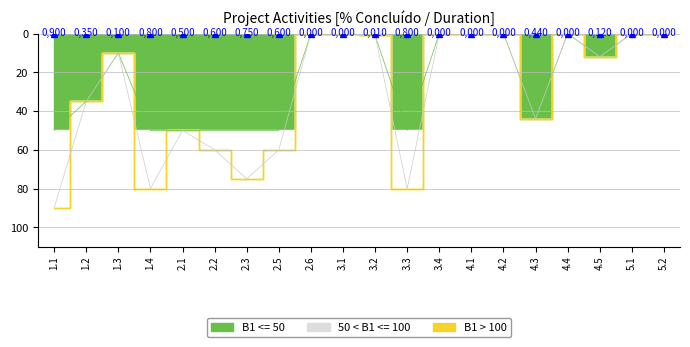

What is the label of the 18th point from the left?

4.5